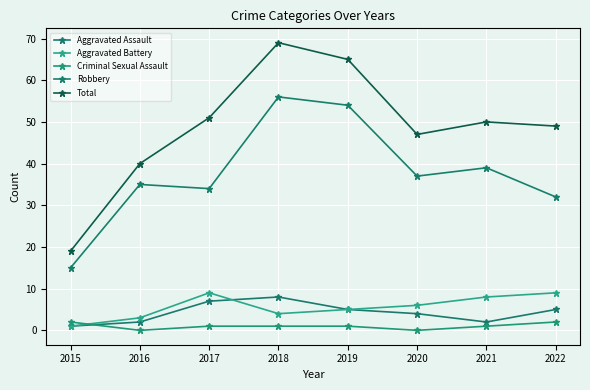

At which category does the chart reach its minimum across all series?

2016